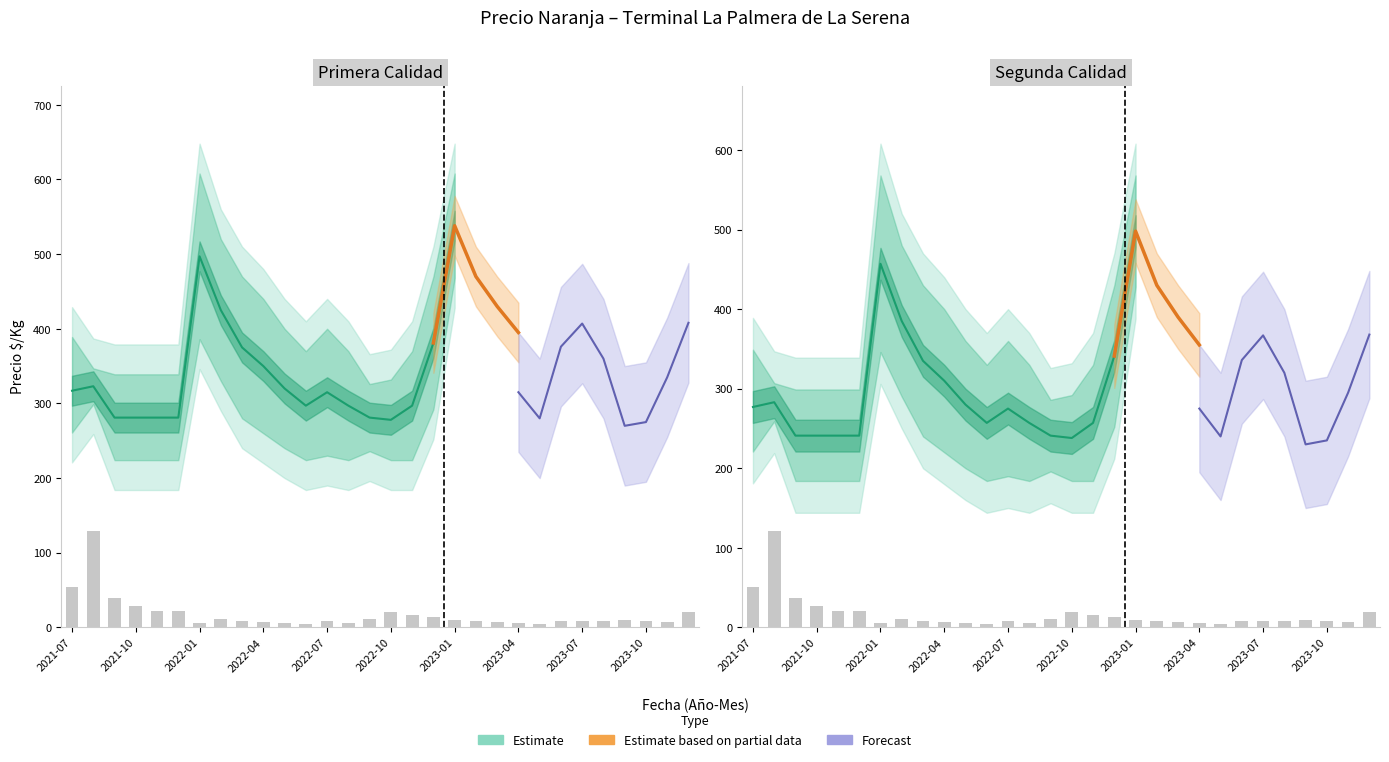

The value of Precio maximo at 2023-03 is 480. True or false?

True